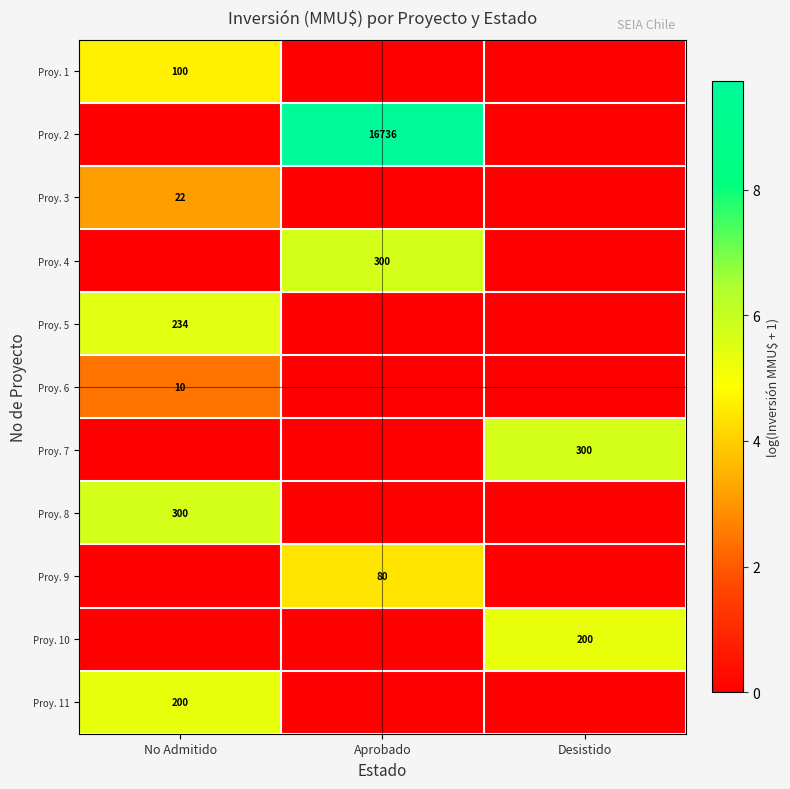

The value of Proy. 1 at No Admitido is 167. True or false?

False